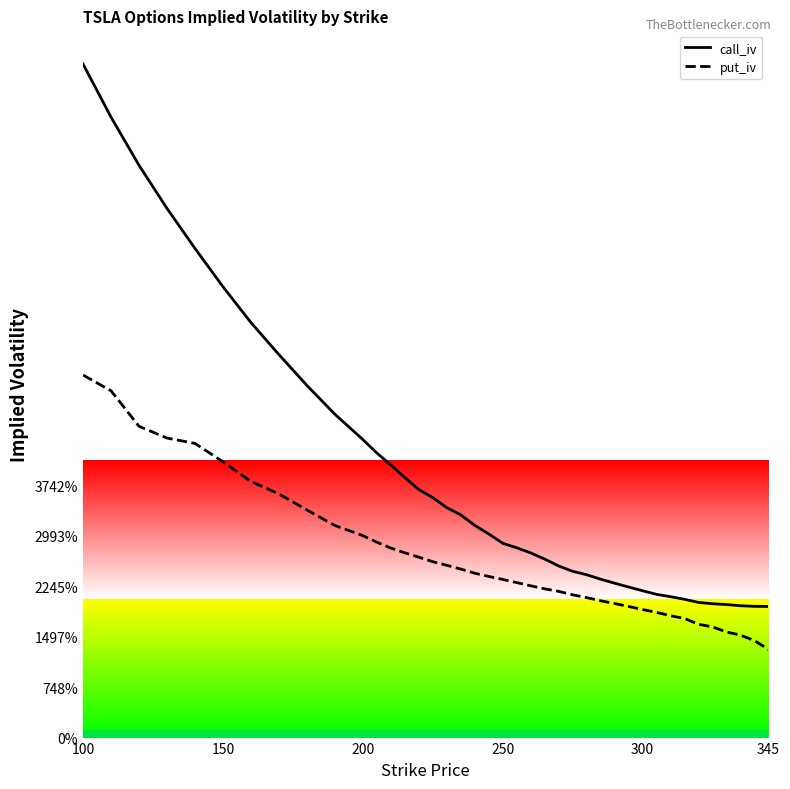

True or false: call_iv and put_iv cross at least once.

False